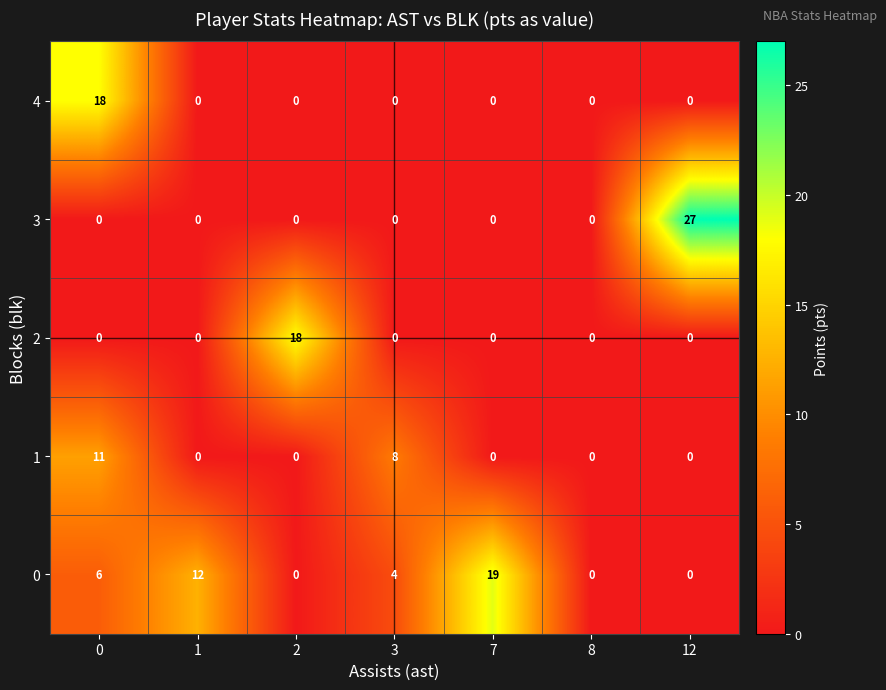

What is the difference between the maximum and second lowest values in the 2 series?

18